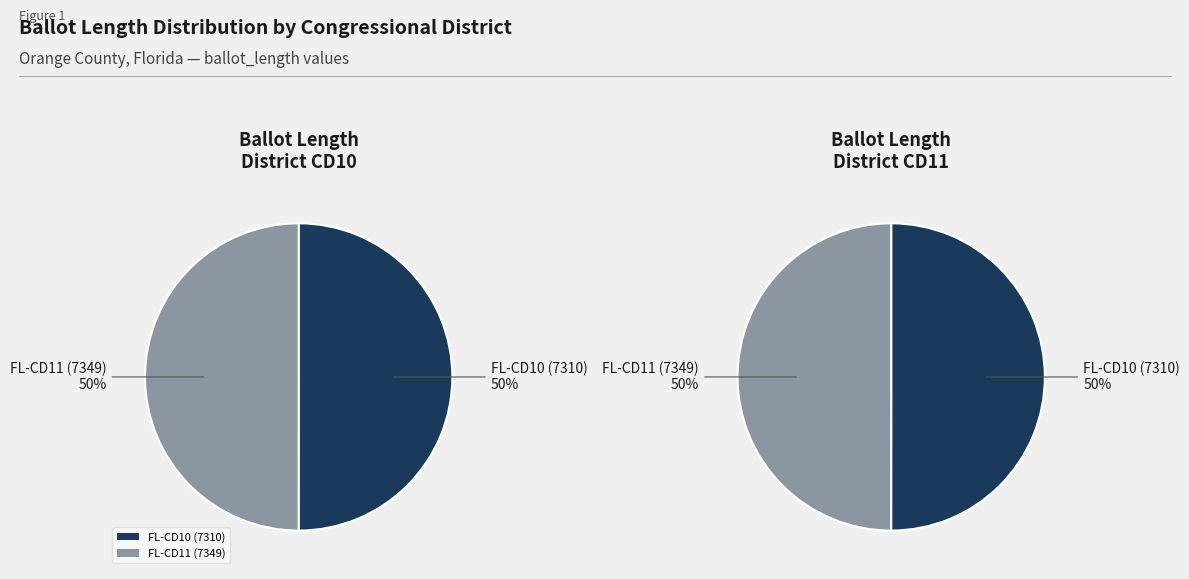

Count the number of slices in the pie.

2